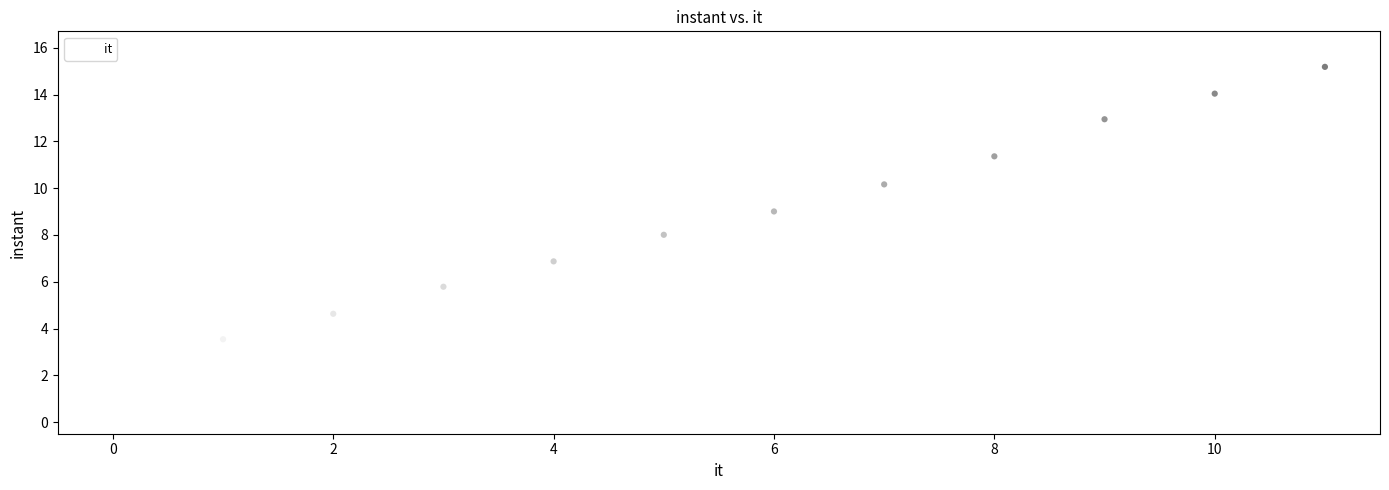

What is the average Y value?

8.5